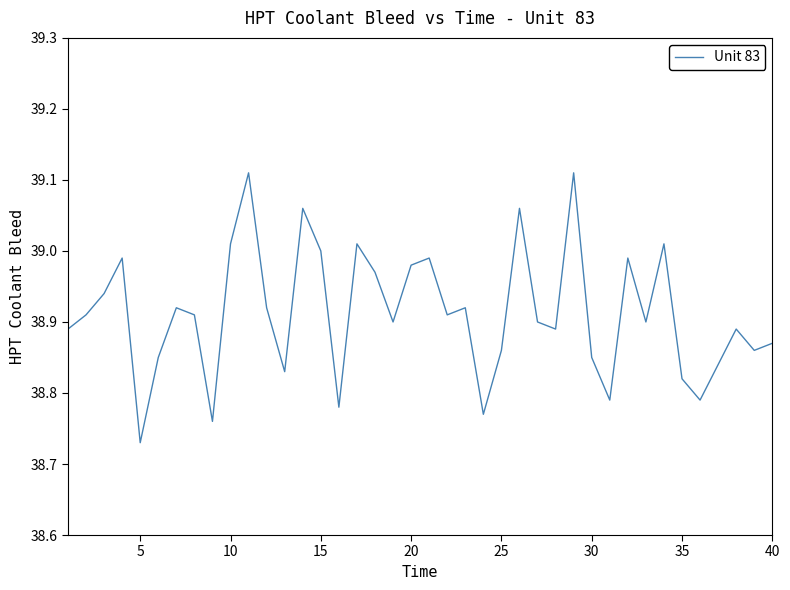

What is the difference between the maximum and minimum values?

0.4